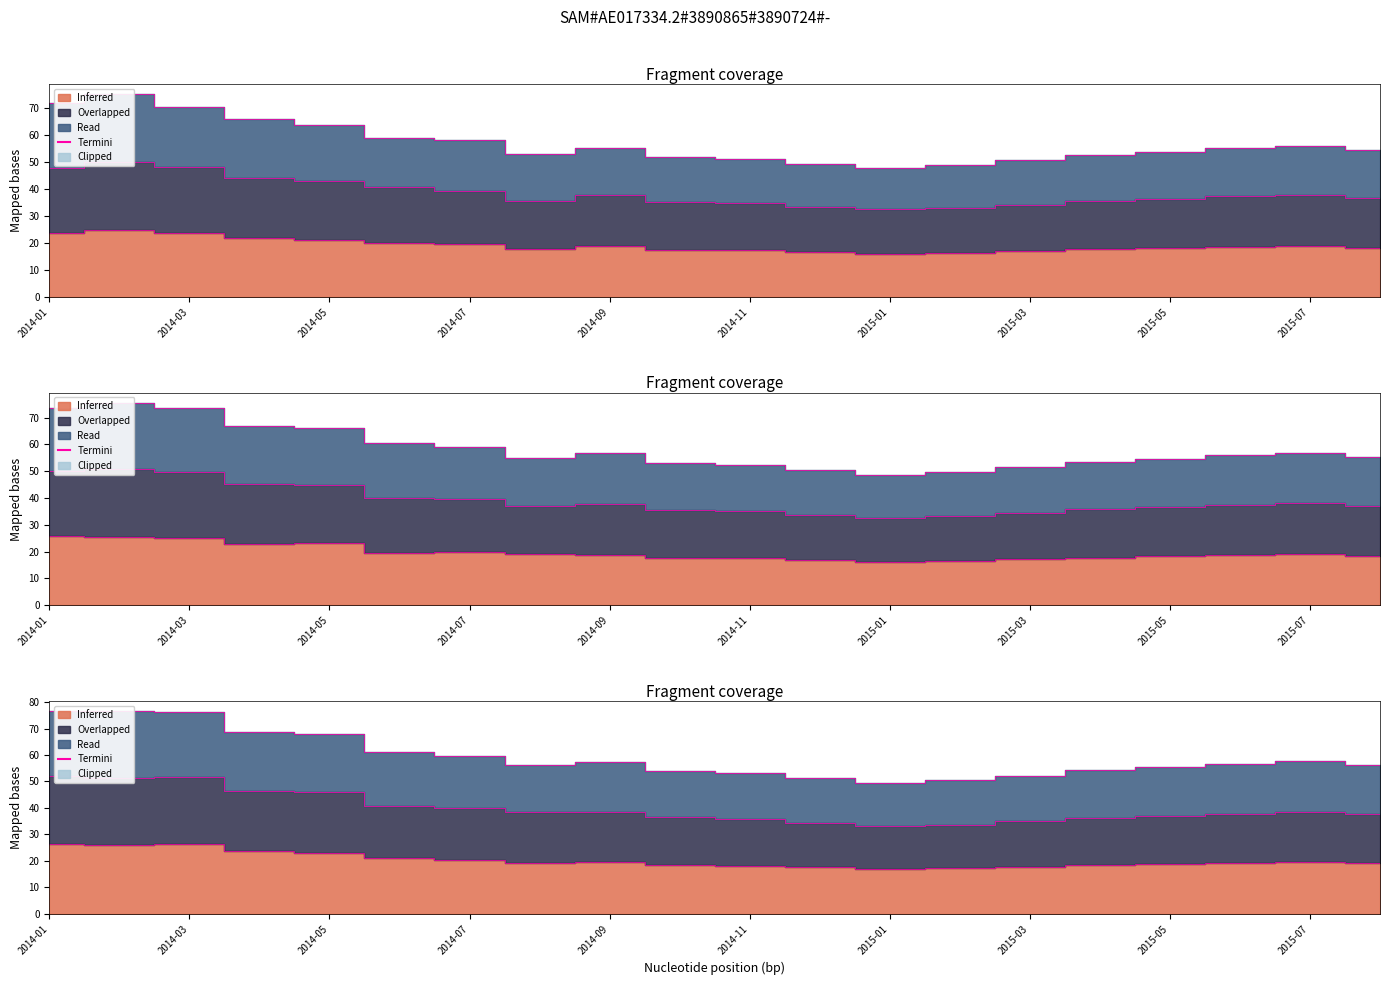

Between 2015-04 and 2015-03, which is larger?

2015-04